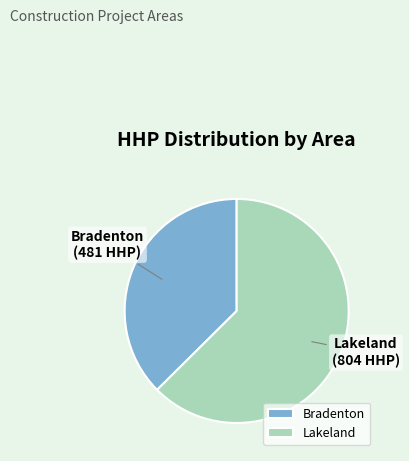

Which slice is the smallest?

Bradenton